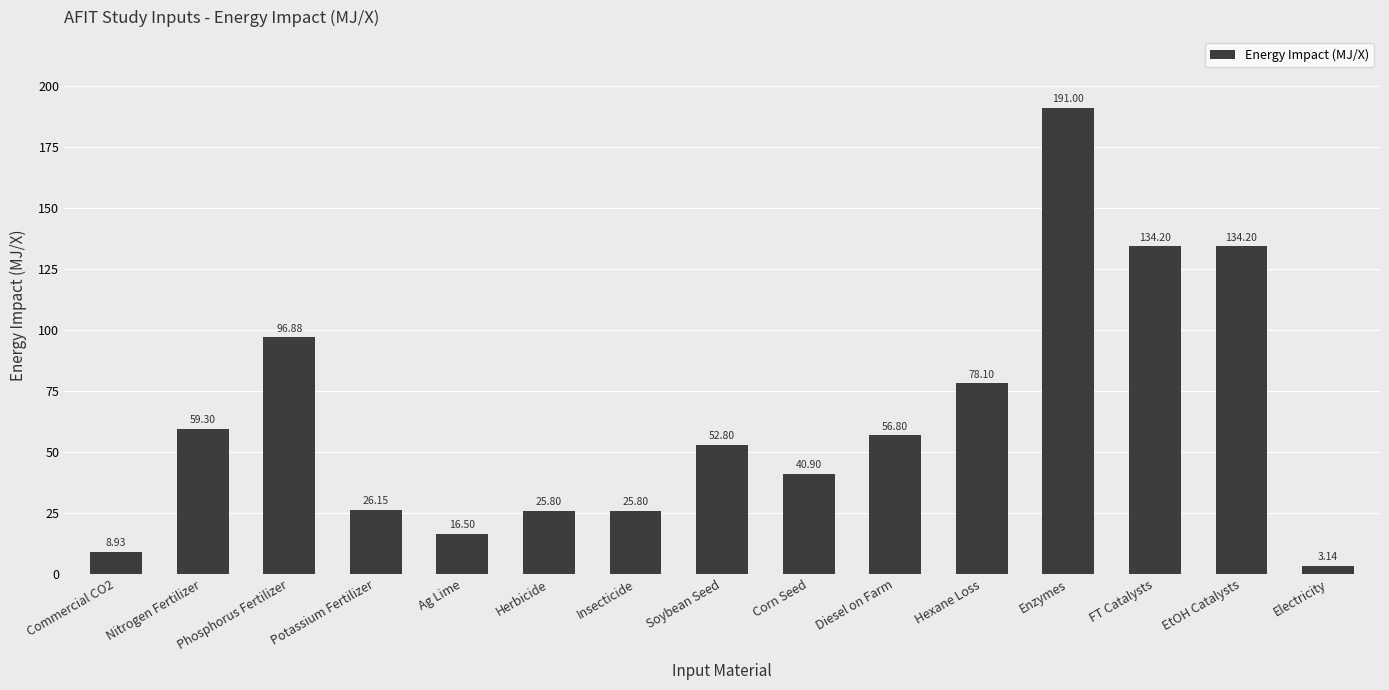

What is the change in value from Diesel on Farm to FT Catalysts?

+77.4